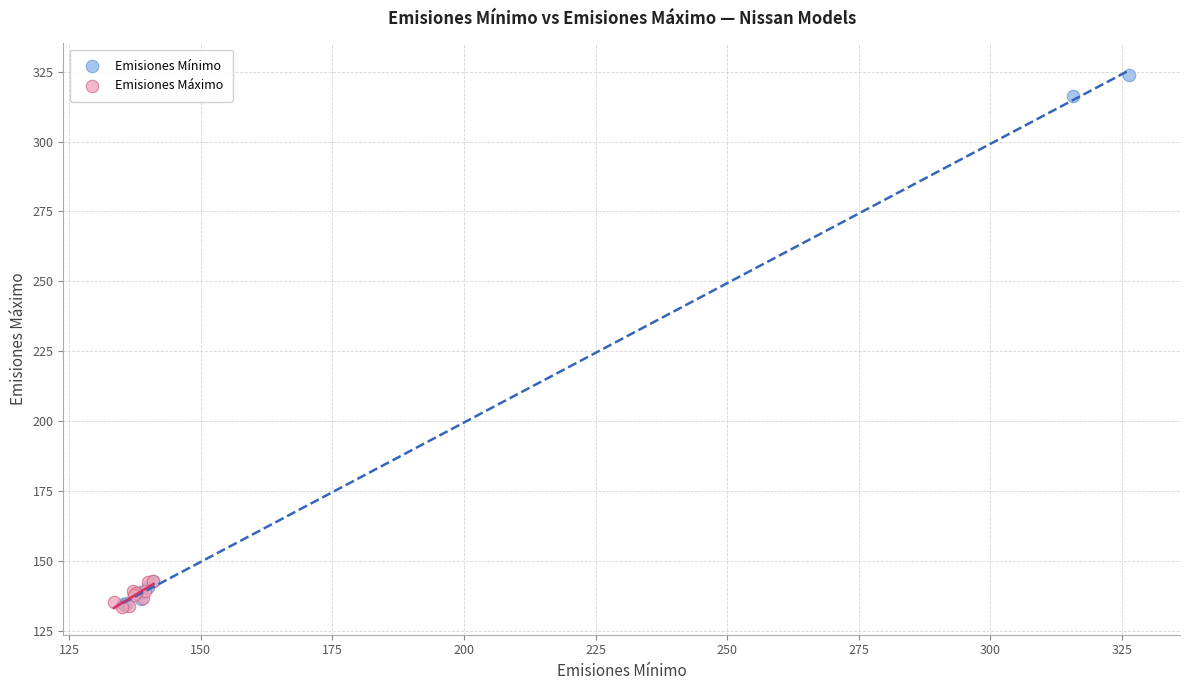

What are all the series names shown in the legend?

Emisiones Mínimo, Emisiones Máximo